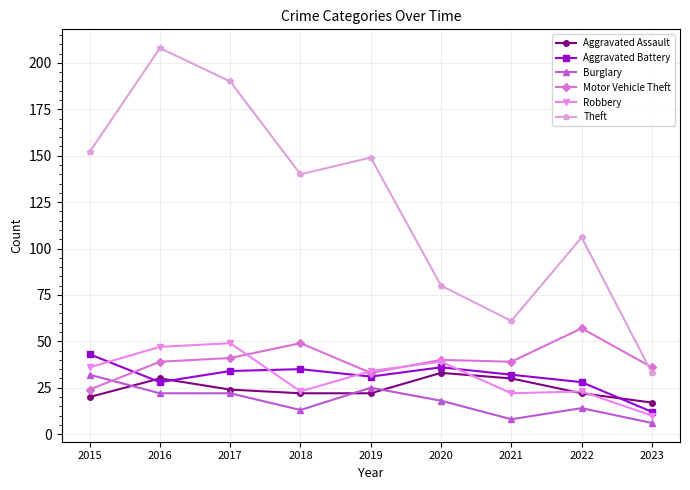

What is the highest value of the Aggravated Battery series?

43